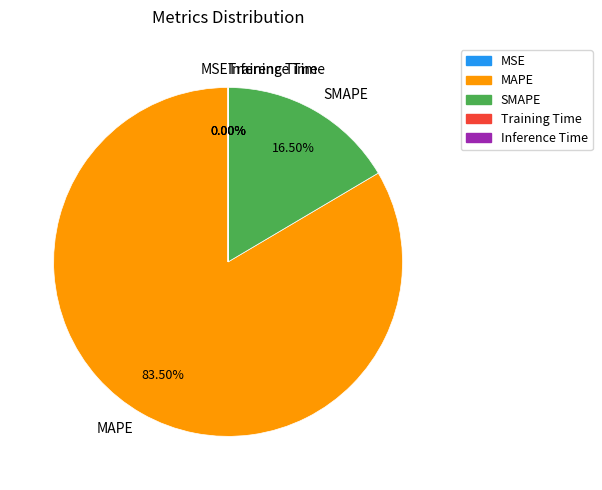

Which category has the biggest portion of the pie?

MAPE